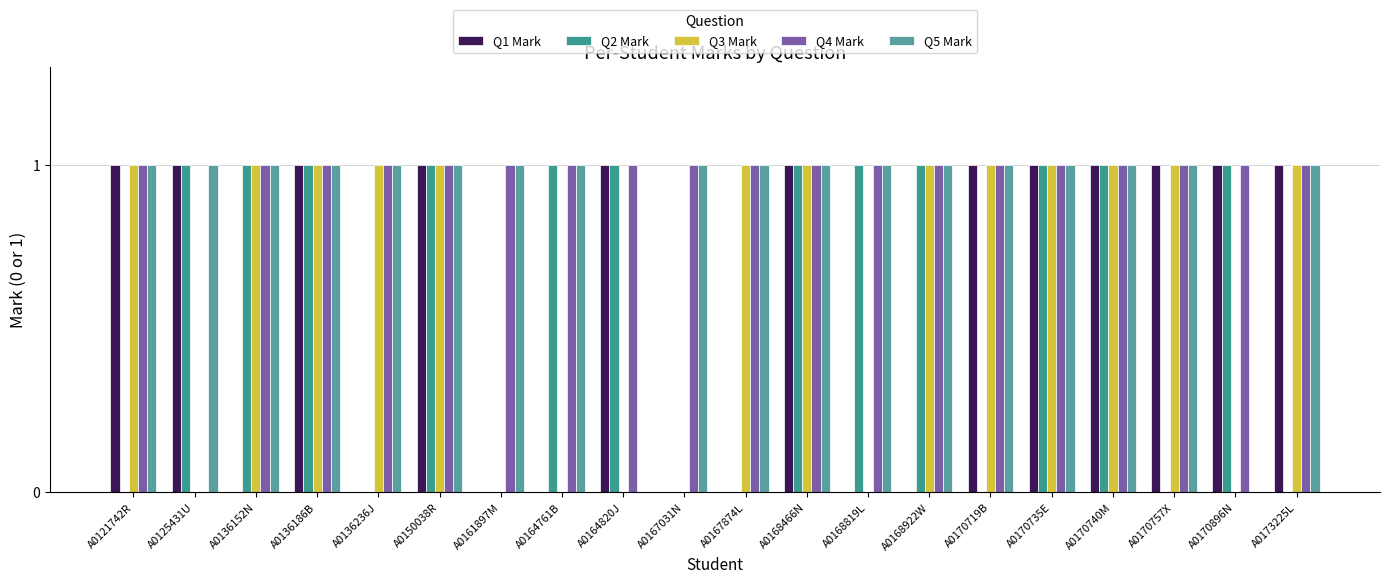

At which category is the sum across all series the highest?

A0136186B